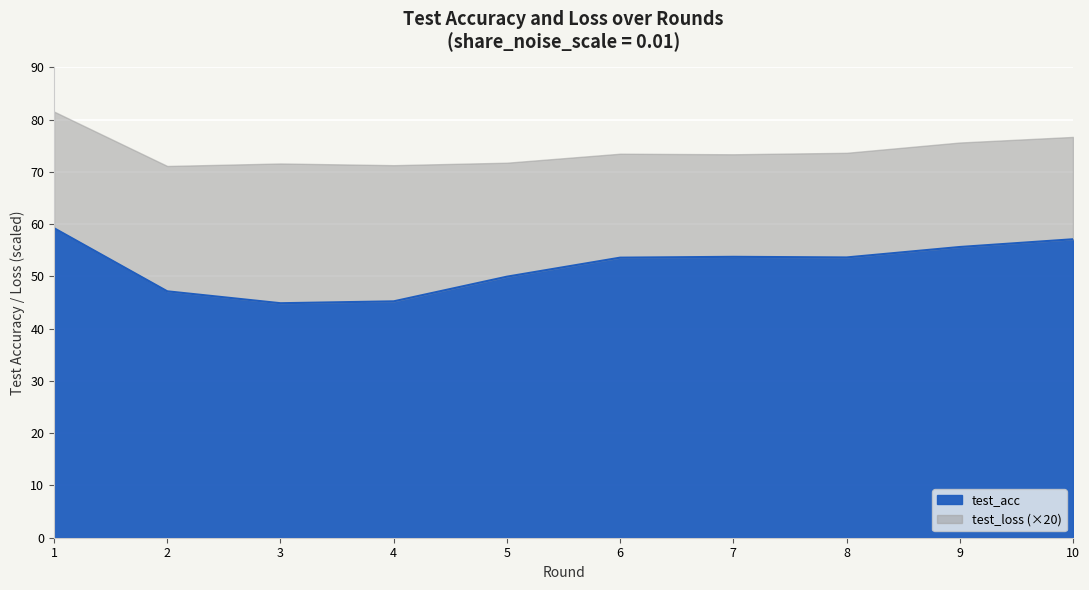

Reading left to right, list all the values displayed in this chart.

59.2	47.2	44.9	45.2	50.0	53.6	53.8	53.6	55.6	57.1